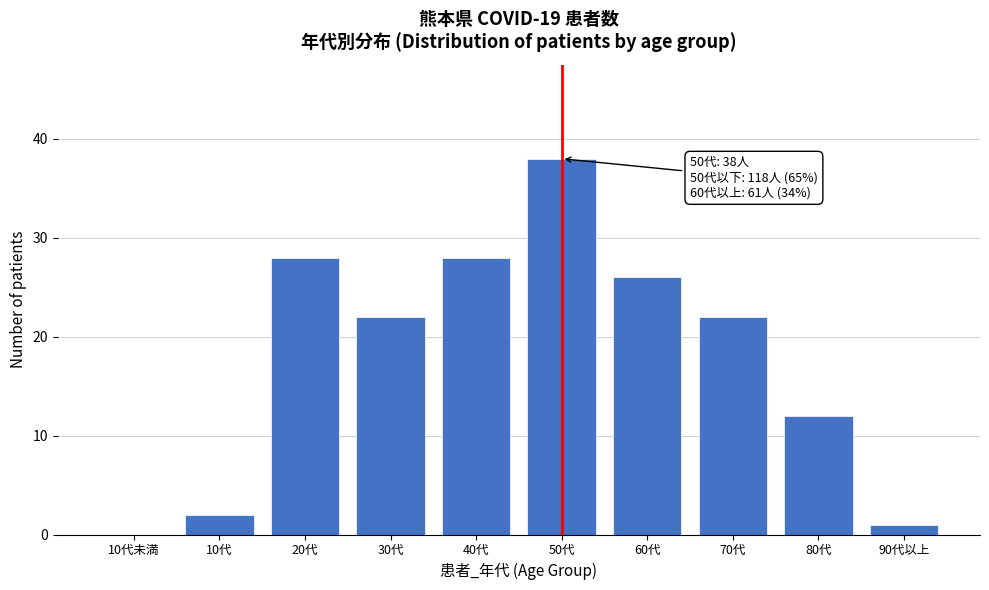

Reading right to left, extract all data points from this chart.

90代以上=1	80代=12	70代=22	60代=26	50代=38	40代=28	30代=22	20代=28	10代=2	10代未満=0